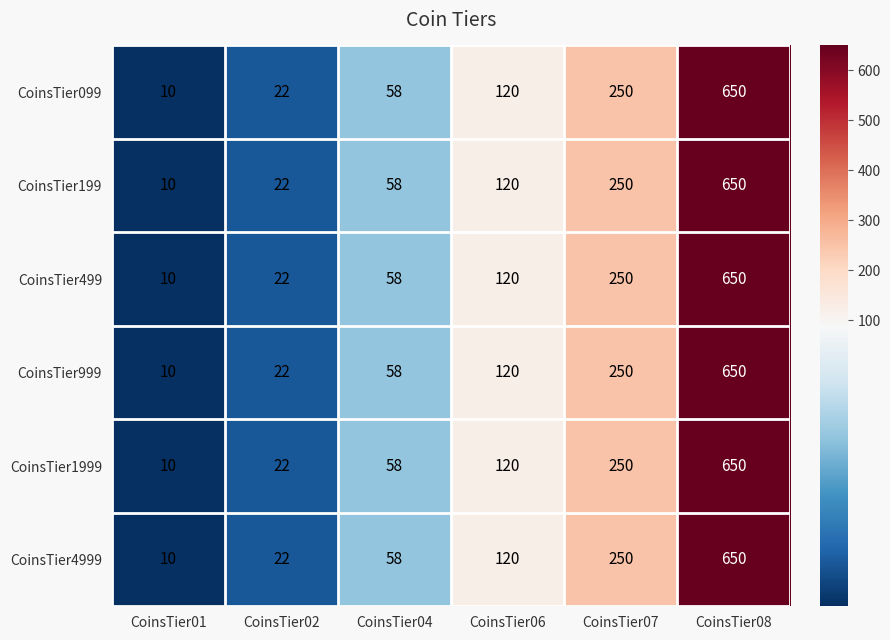

What is the minimum value for CoinsTier199?

10